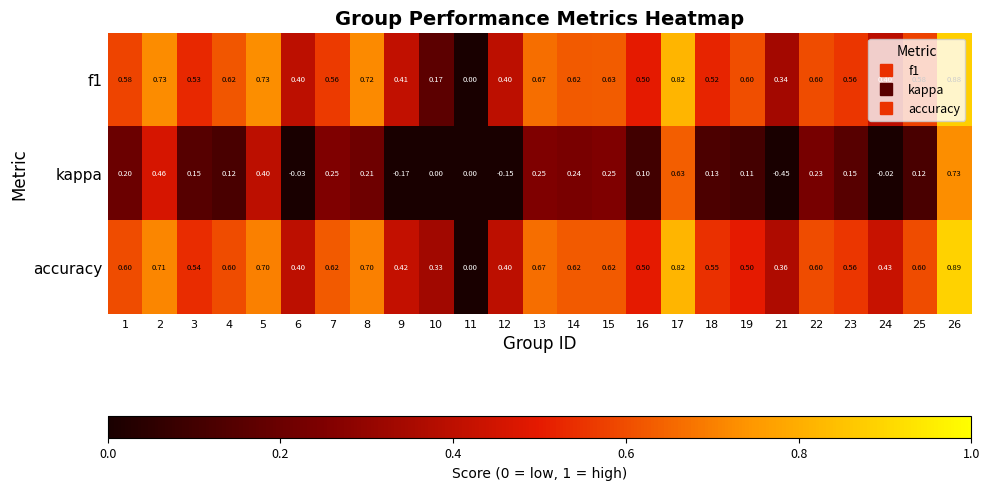

Which series has the largest total across all categories?

accuracy